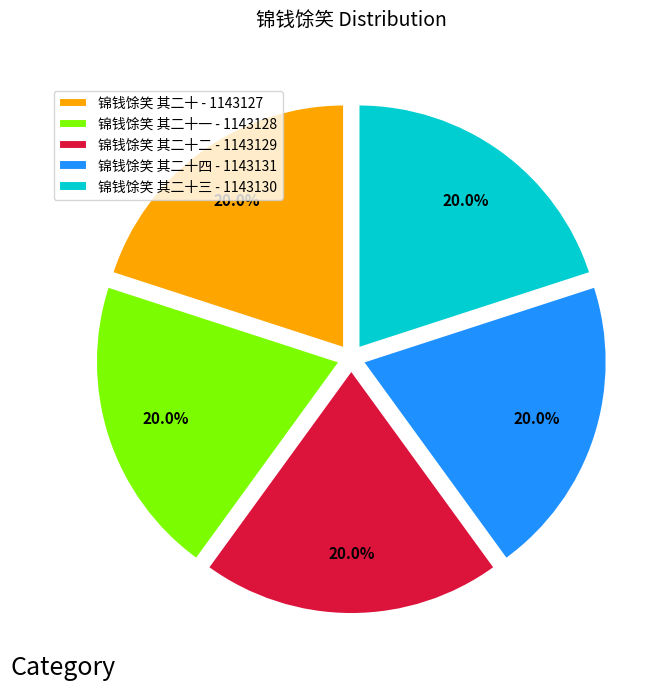

How many segments does this pie chart have?

5